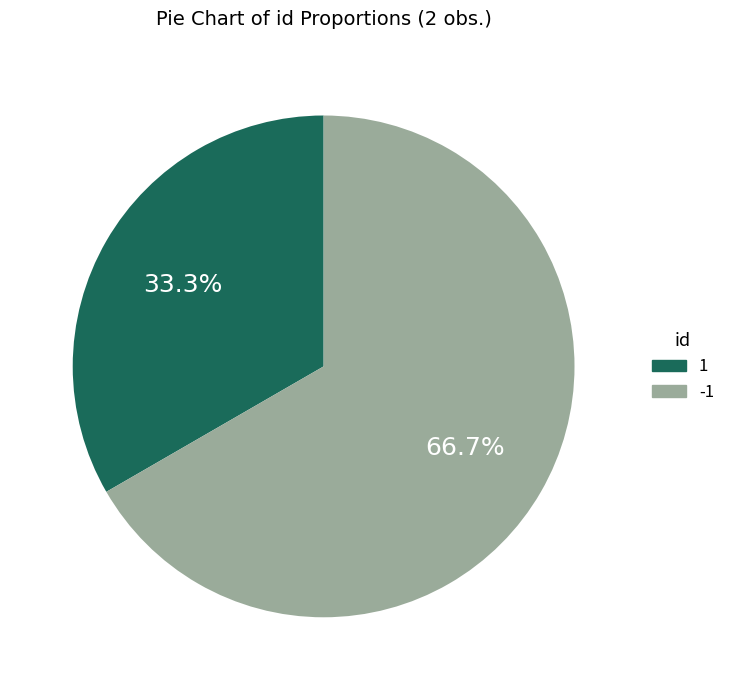

What percentage is the -1 slice, to the nearest percent?

67%